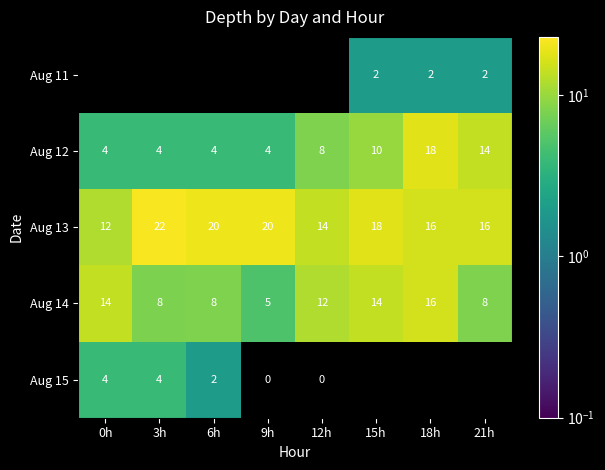

Which label corresponds to the smallest value in the chart?

9h